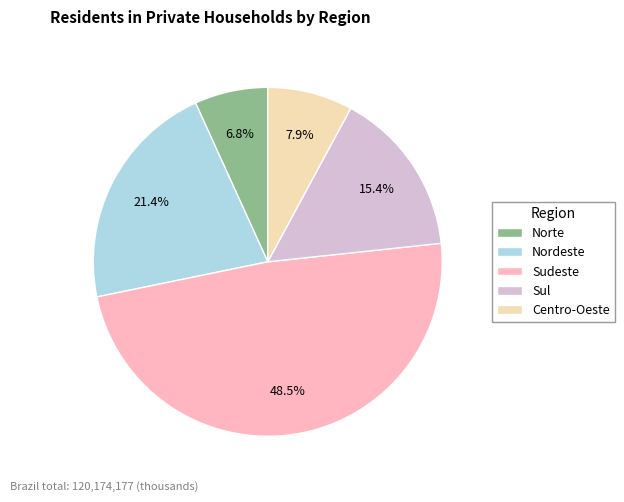

Which has a higher value, Centro-Oeste or Norte?

Centro-Oeste